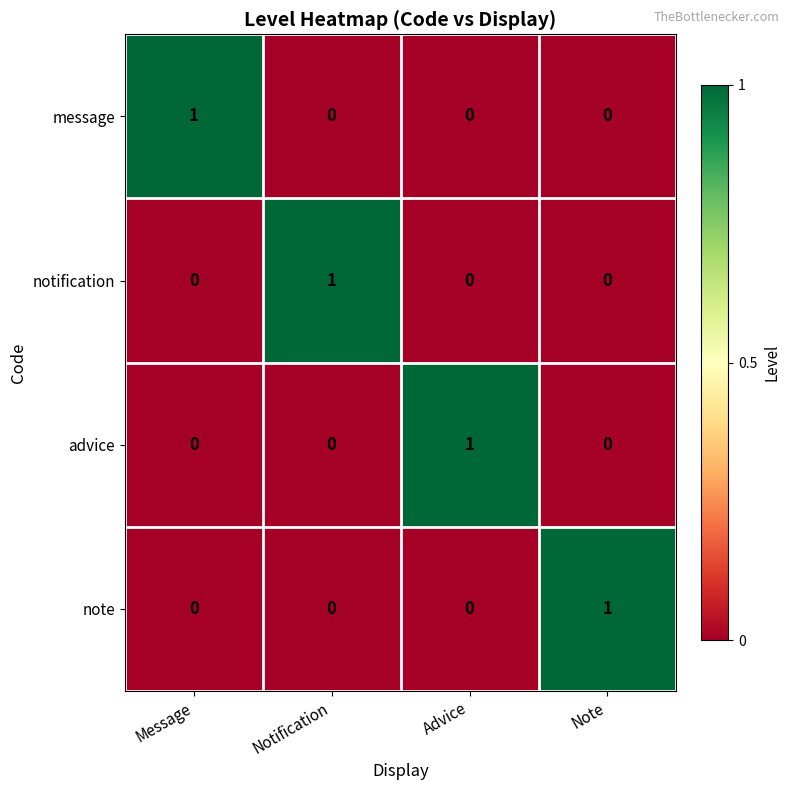

Reading left to right, list all the values displayed in this chart.

message: Message=1	Notification=0	Advice=0	Note=0
notification: Message=0	Notification=1	Advice=0	Note=0
advice: Message=0	Notification=0	Advice=1	Note=0
note: Message=0	Notification=0	Advice=0	Note=1